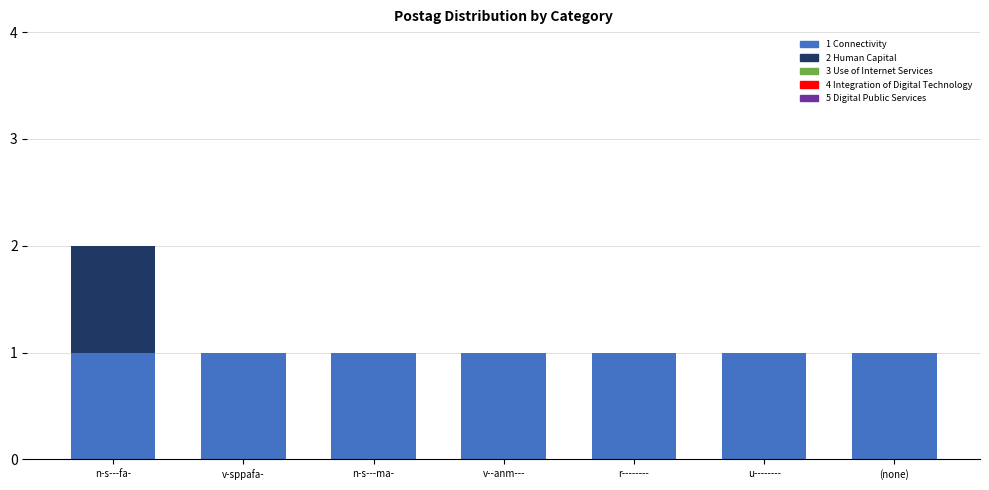

At which category is the sum across all series the highest?

n-s---fa-